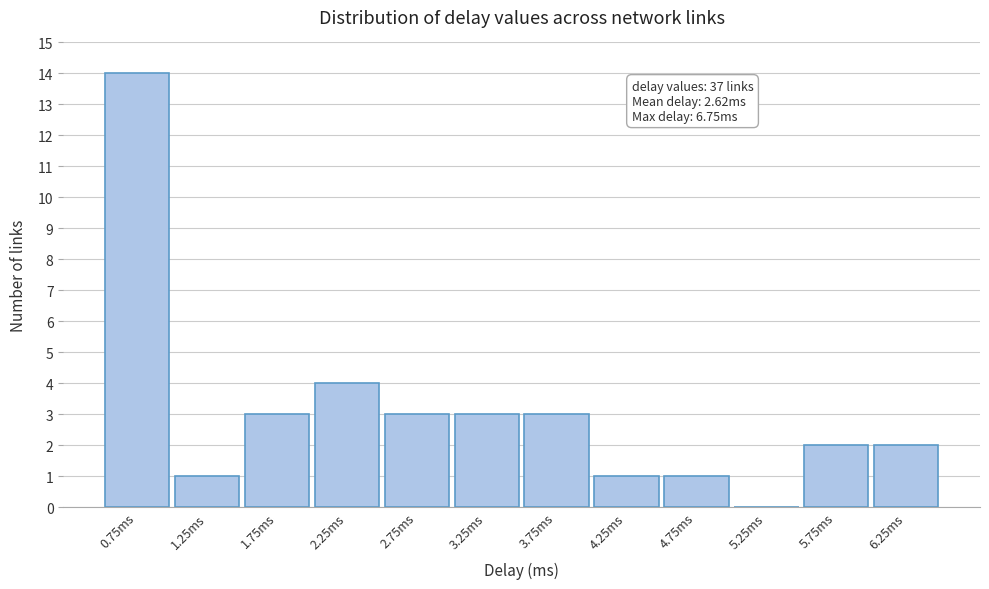

Reading right to left, what are all the values shown in this chart?

6.25ms=2	5.75ms=2	5.25ms=0	4.75ms=1	4.25ms=1	3.75ms=3	3.25ms=3	2.75ms=3	2.25ms=4	1.75ms=3	1.25ms=1	0.75ms=14